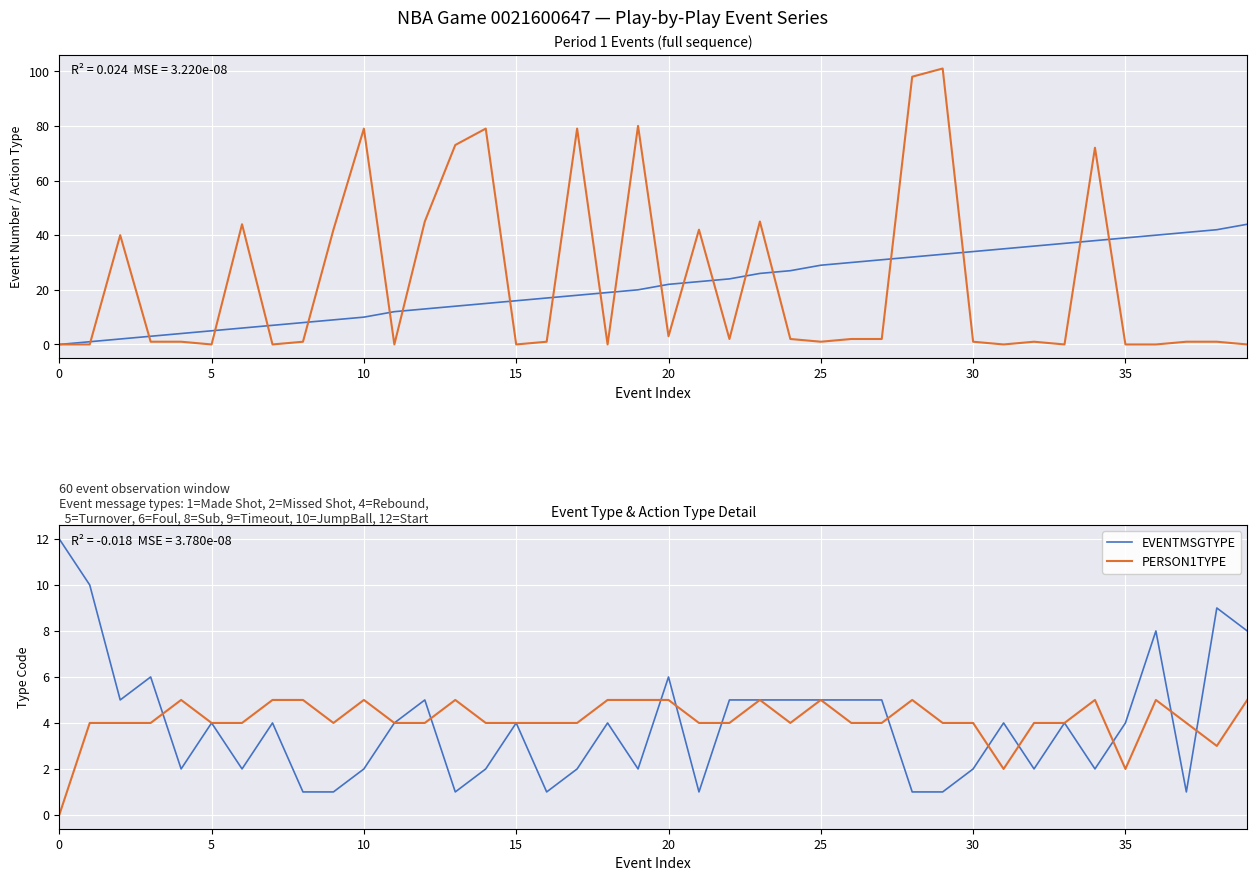

How many times do EVENTMSGTYPE and PERSON1TYPE cross each other?

11